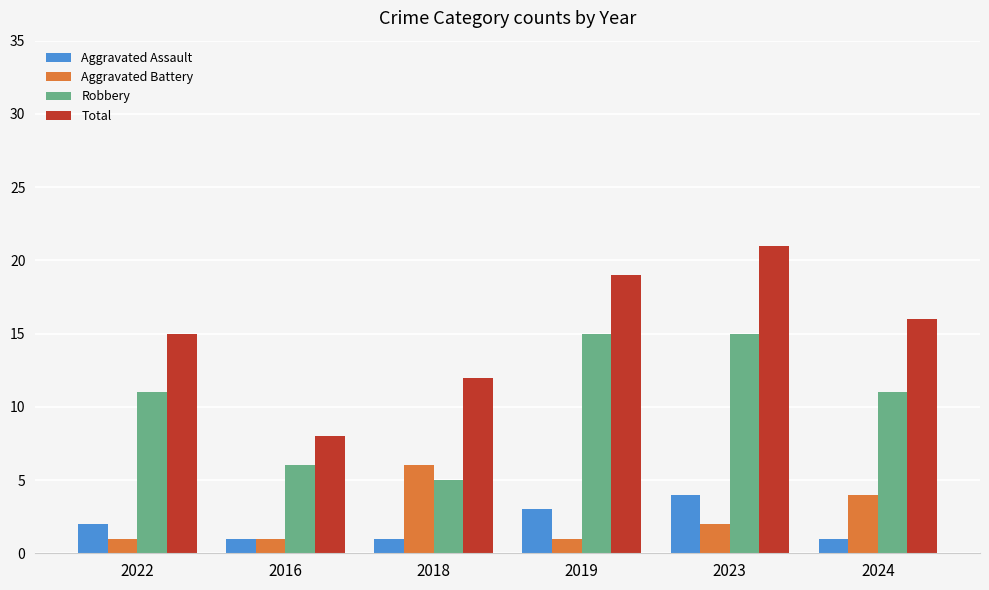

Where is Total nearest to the value 14?

2022